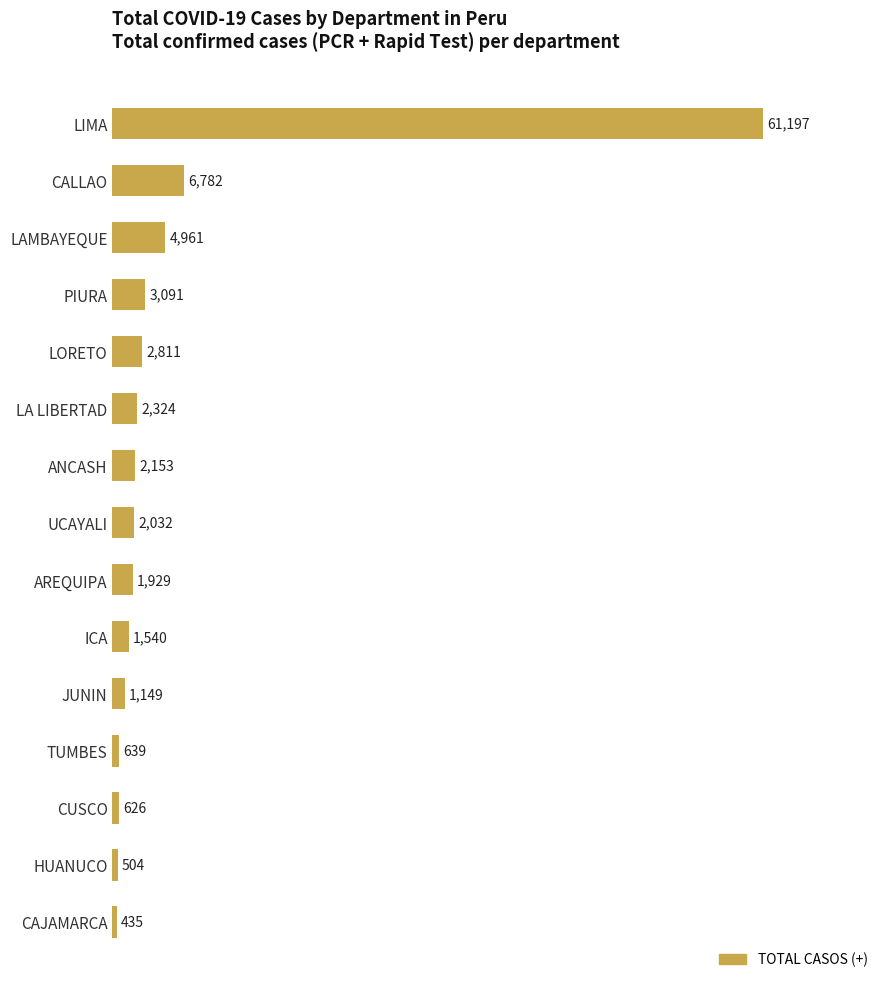

The chart shows a value of 1382 at LAMBAYEQUE. True or false?

False